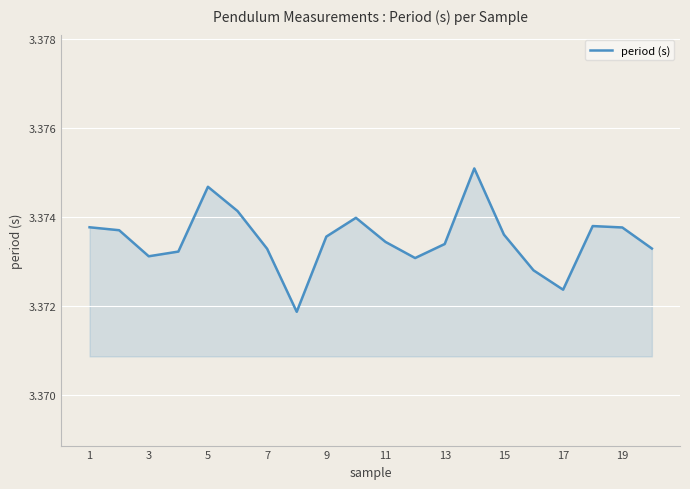

How many interior local peaks (higher than both neighbors) does the data have?

4